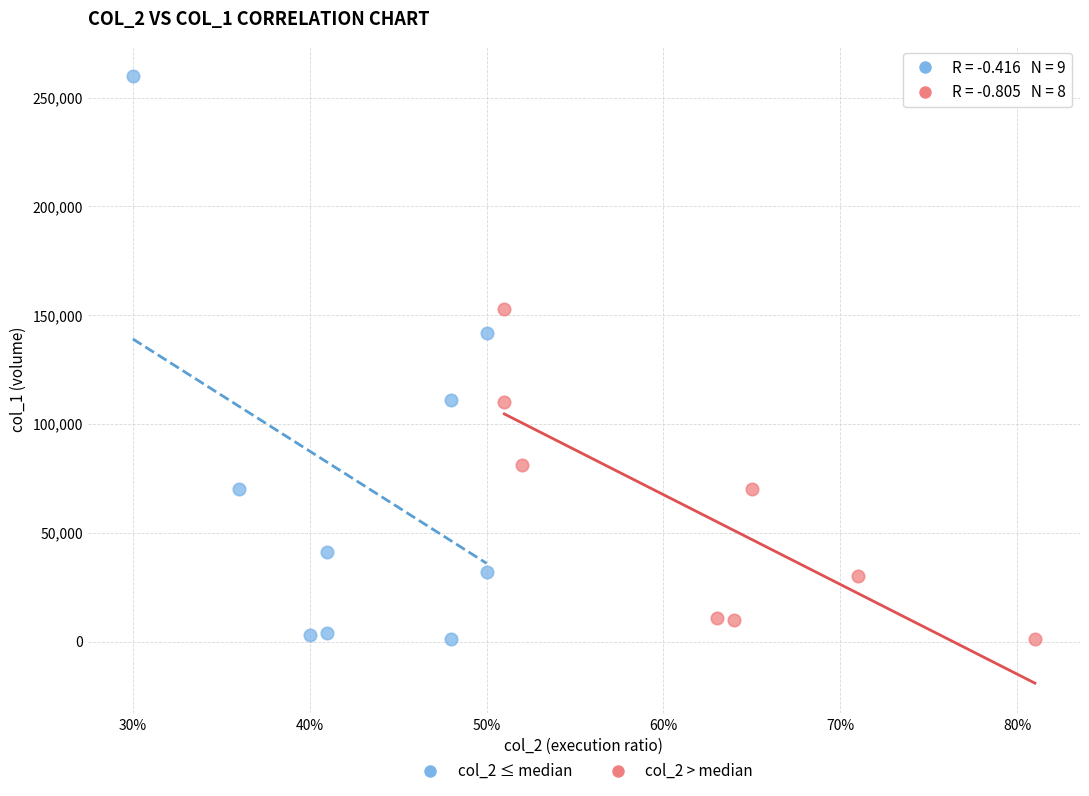

Which series reaches the maximum Y coordinate?

col_2 ≤ median